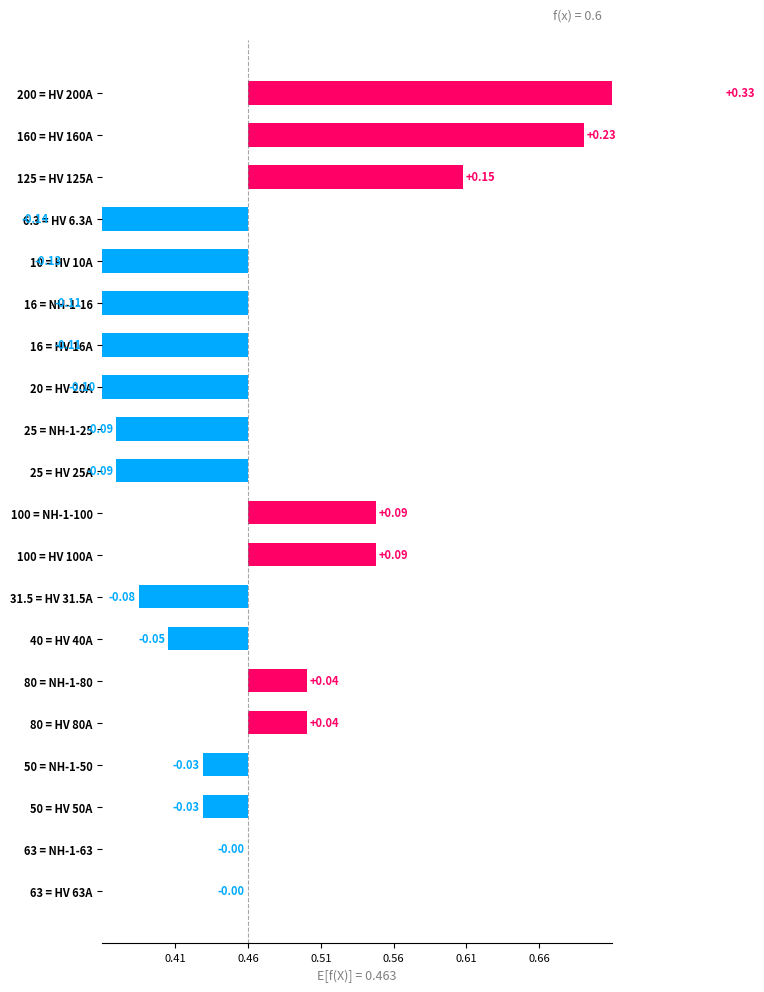

How many data points are less than 0?

13